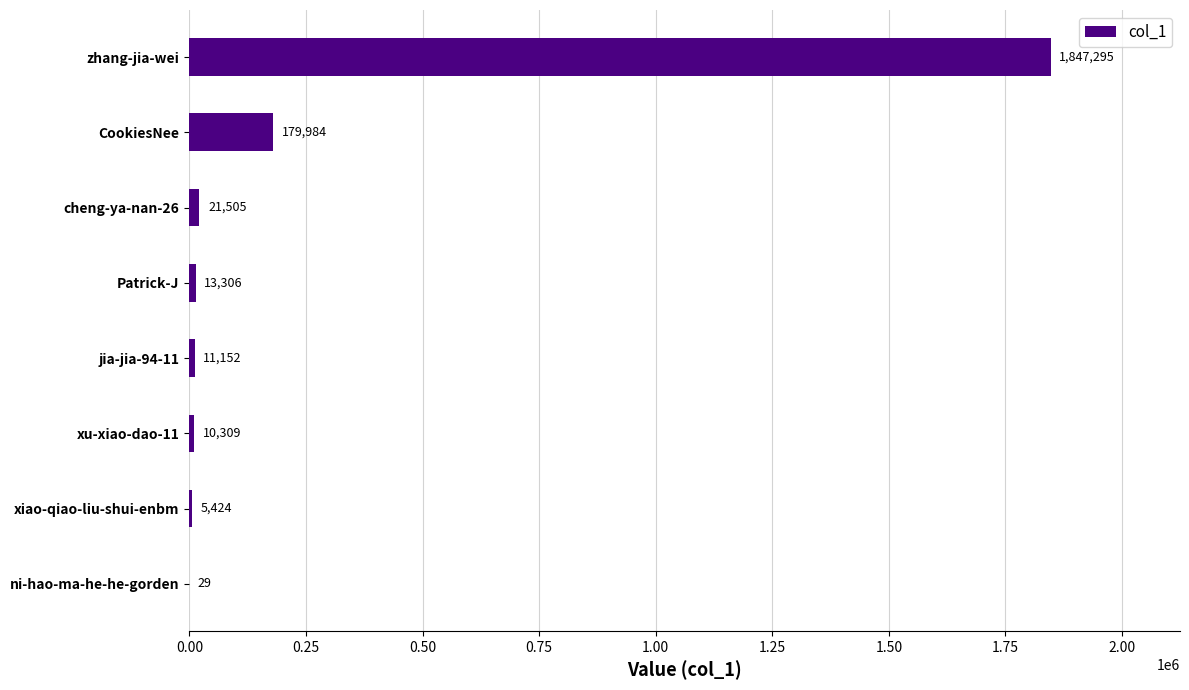

Which category has the highest value across all series?

zhang-jia-wei